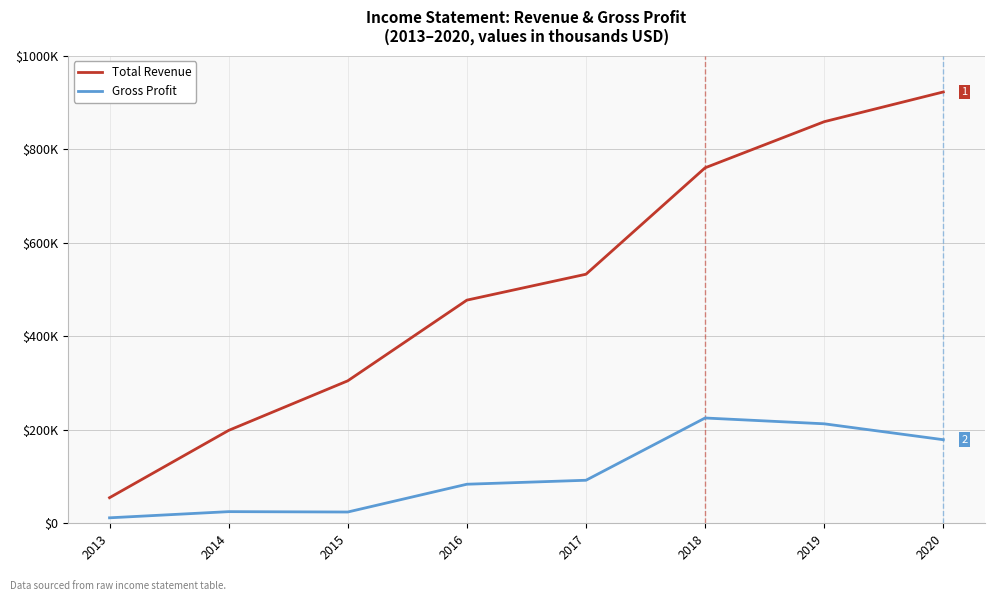

What value does the Total Revenue series have at 2015?

304600